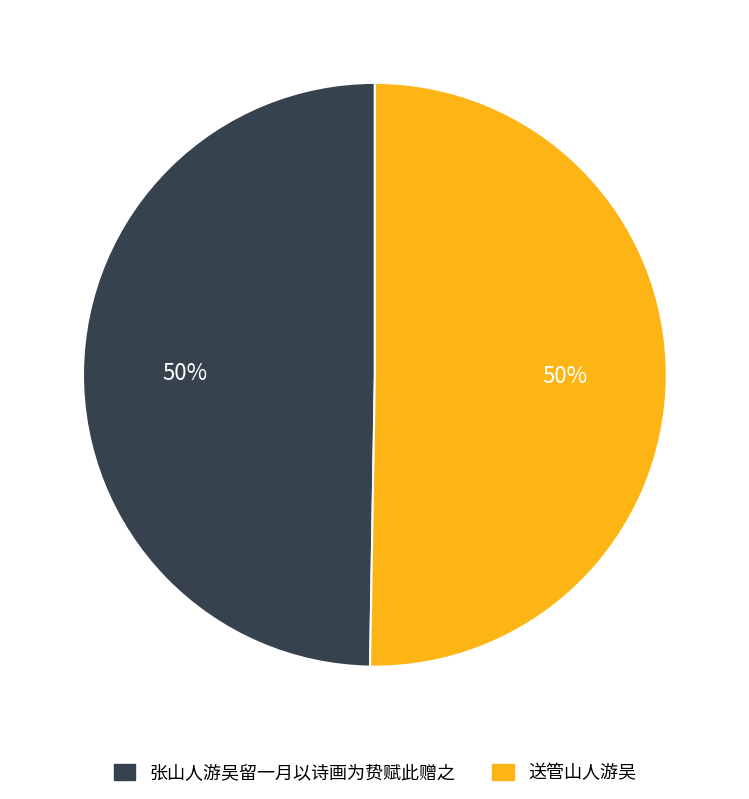

To the nearest percent, what portion does 送管山人游吴 represent?

50%